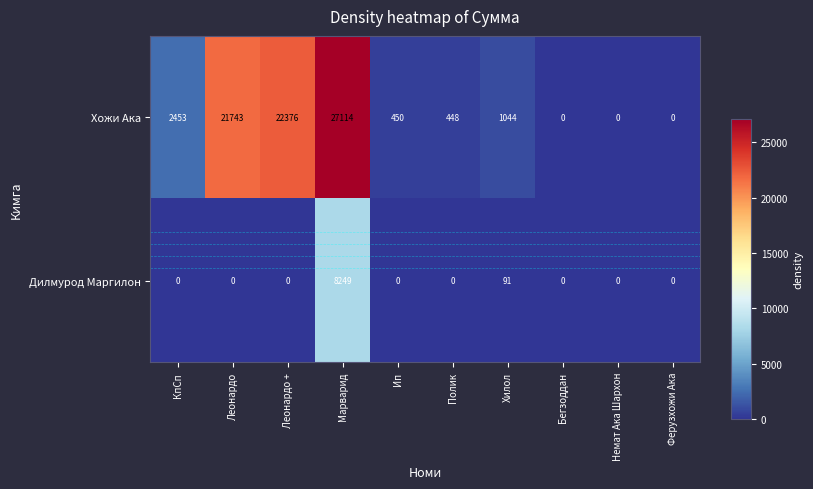

Reading right to left, list all the values displayed in this chart.

Хожи Ака: 0	0	0	1044	448	450	27114	22376	21743	2453
Дилмурод Маргилон: 0	0	0	91	0	0	8249	0	0	0